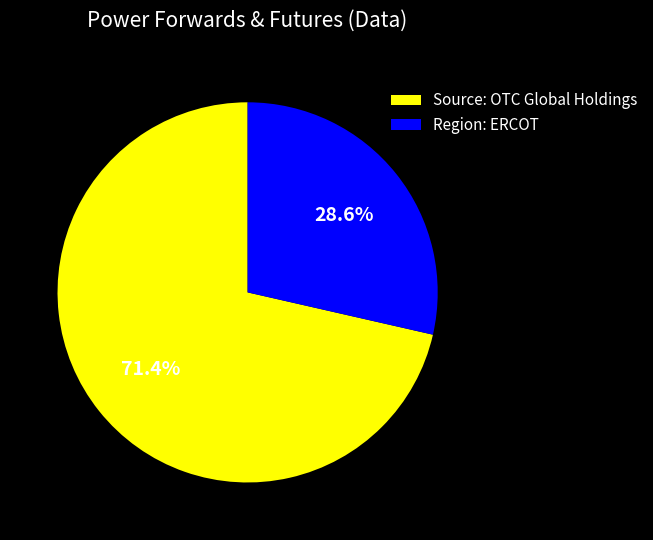

To the nearest percent, what percentage of the pie is Region: ERCOT?

29%